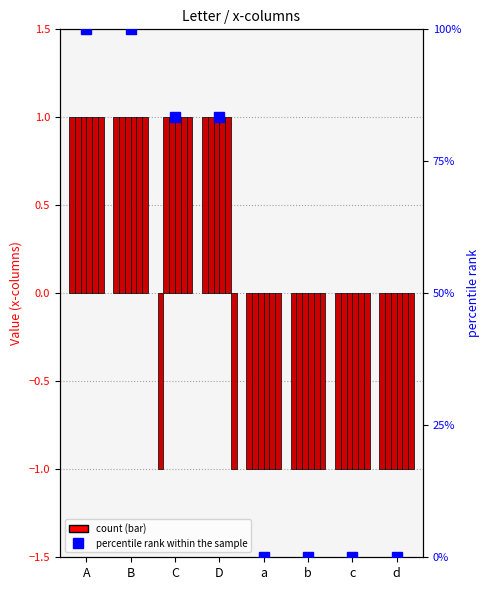

Does the chart contain any negative values?

Yes